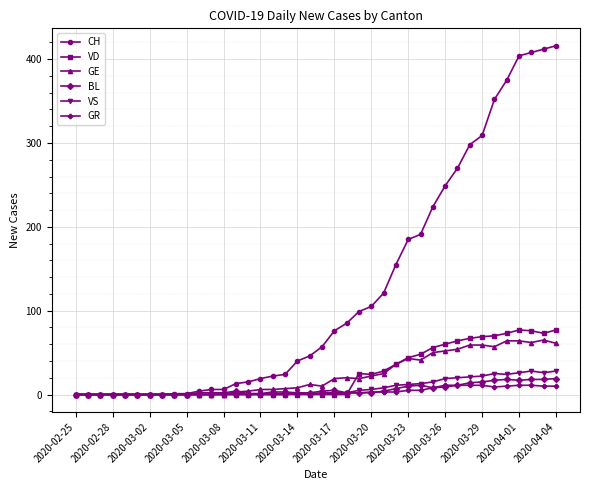

What is the maximum value for BL?

19